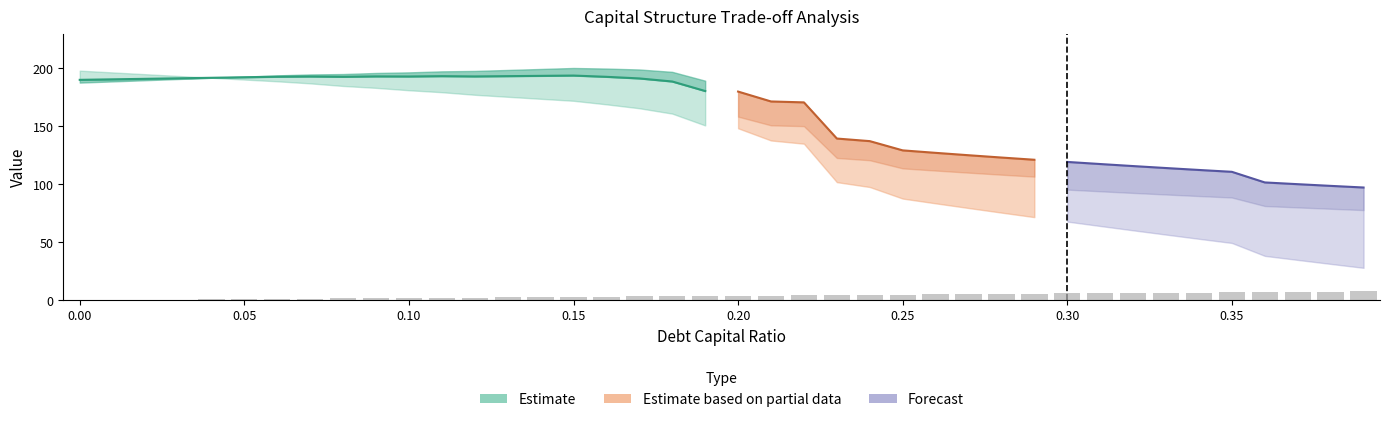

What is the label of the 26th bar from the left?

0.25